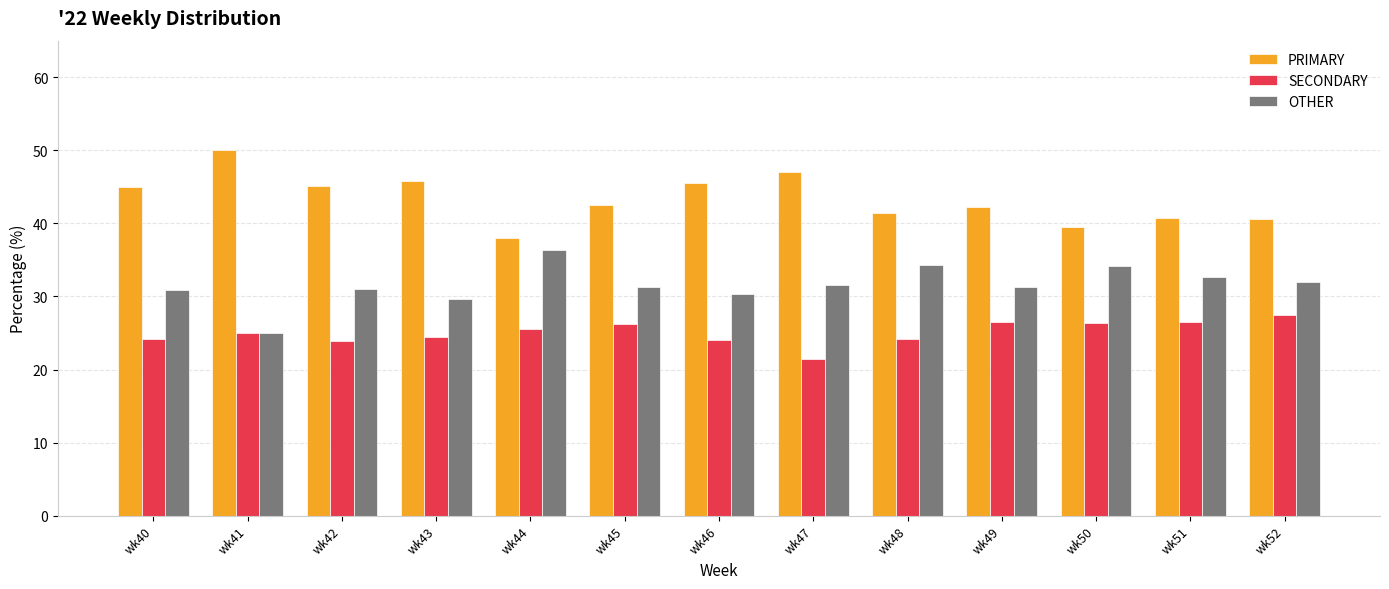

What is the spread (max minus min) of values at wk45?

16.3